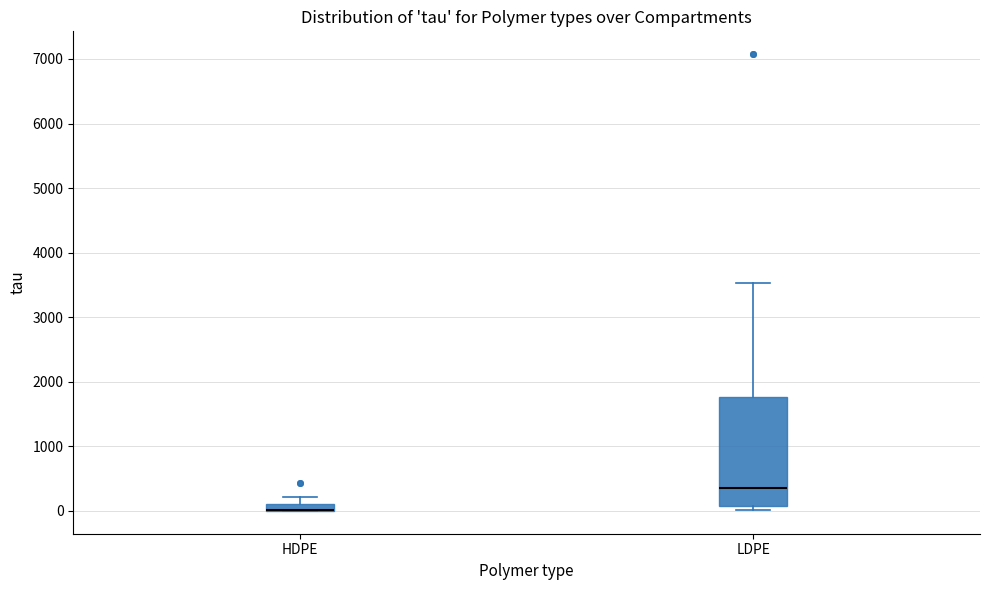

Which box is the tallest, from its lower edge to its upper edge?

LDPE